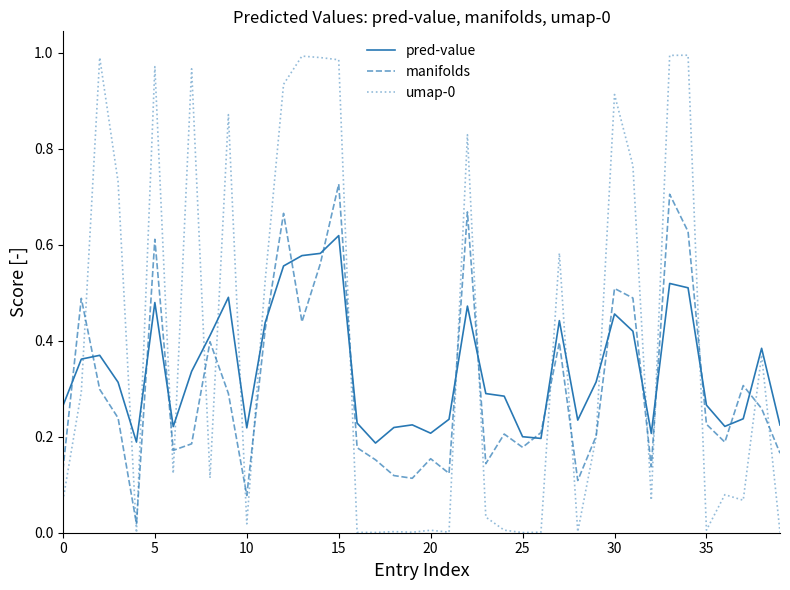

Which series ends up on top after the final intersection of pred-value and manifolds?

pred-value